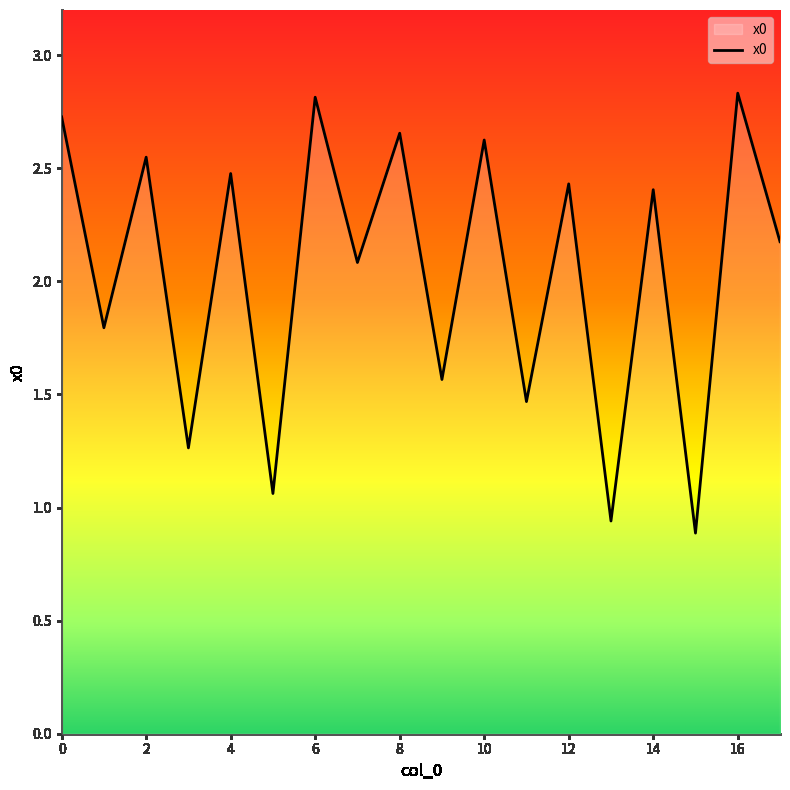

What is the difference between the maximum and minimum values?

1.9